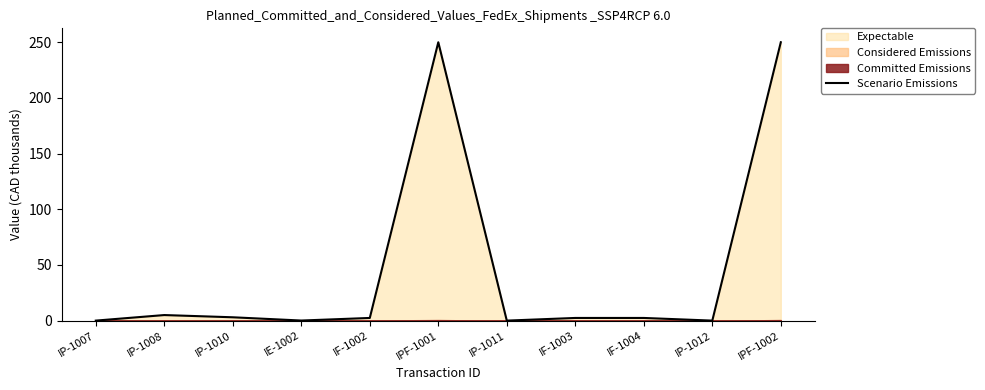

What is the average value?

46.8